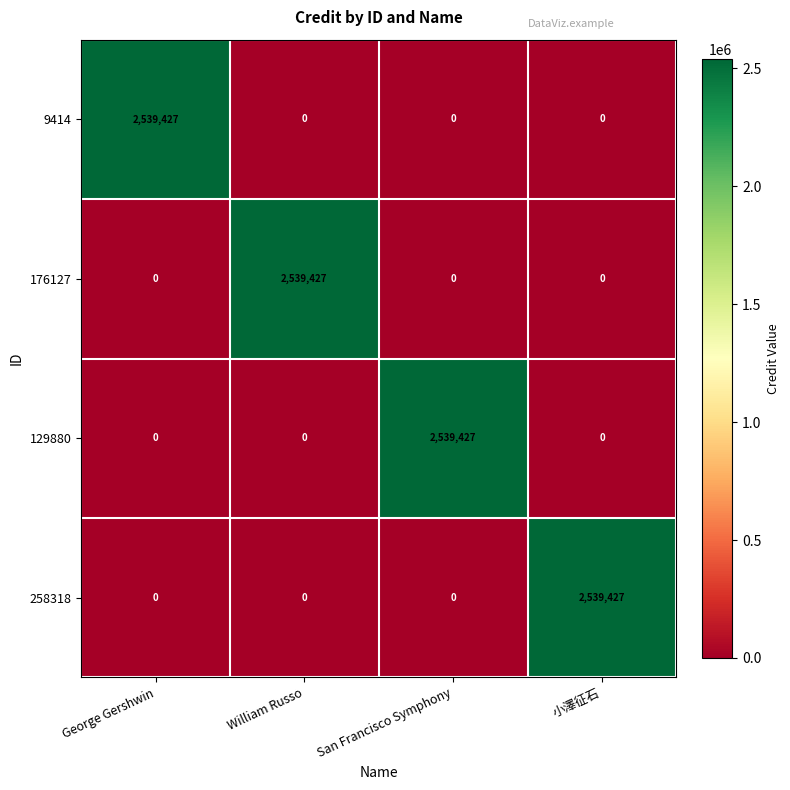

What is the difference between the maximum and minimum values in the 176127 series?

2539427